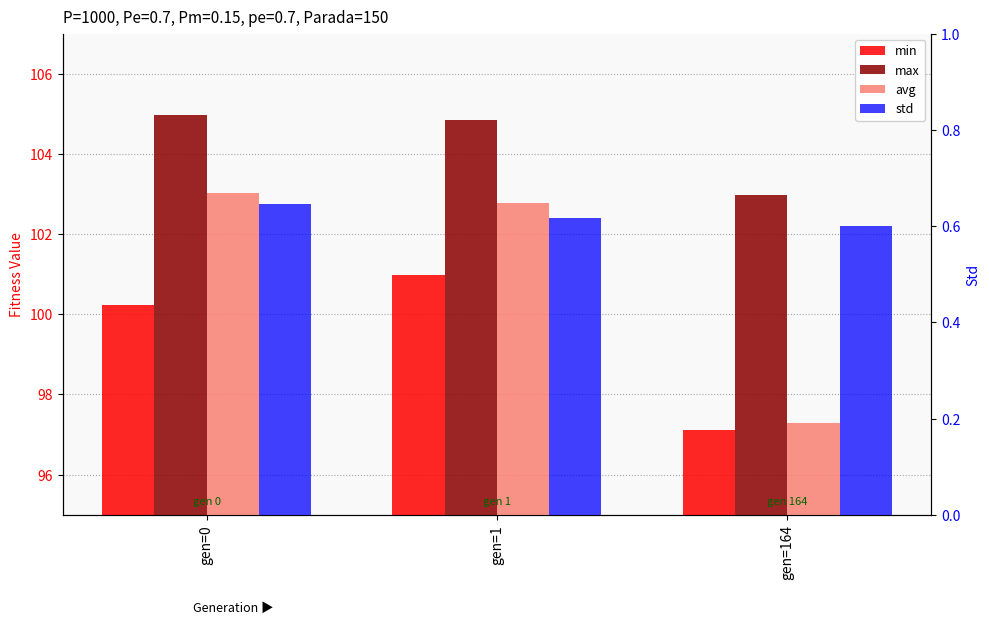

Reading left to right, extract all data points from this chart.

min: gen=0=100.2	gen=1=101.0	gen=164=97.1
max: gen=0=105.0	gen=1=104.9	gen=164=103.0
avg: gen=0=103.0	gen=1=102.8	gen=164=97.3
std: gen=0=0.6	gen=1=0.6	gen=164=0.6